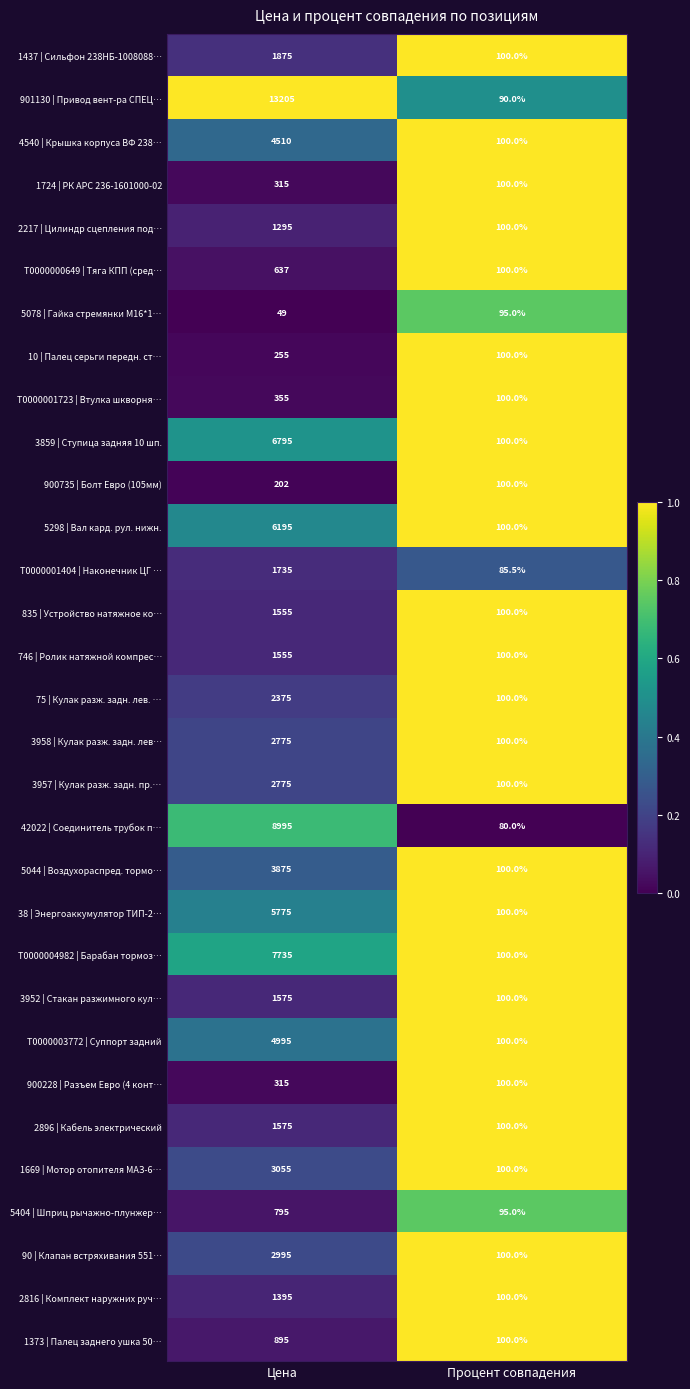

Which series has the largest total across all categories?

901130 | Привод вент-ра СПЕЦ…